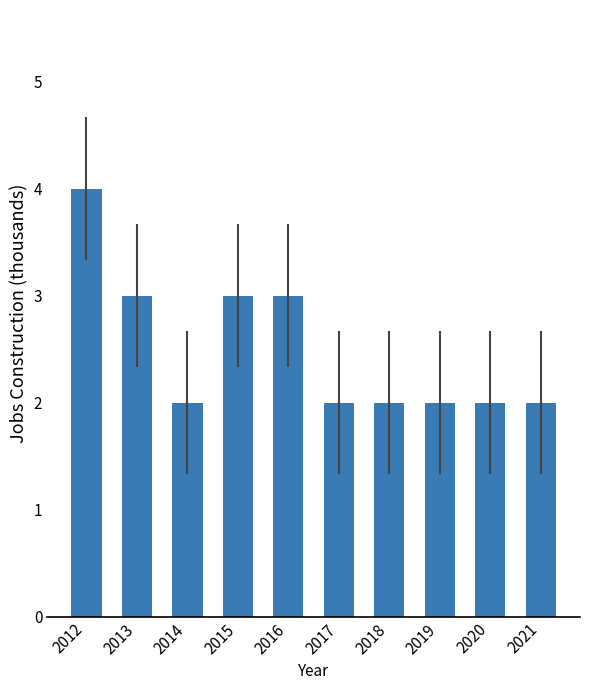

What is the sum of the values at 2018 and 2020?

4